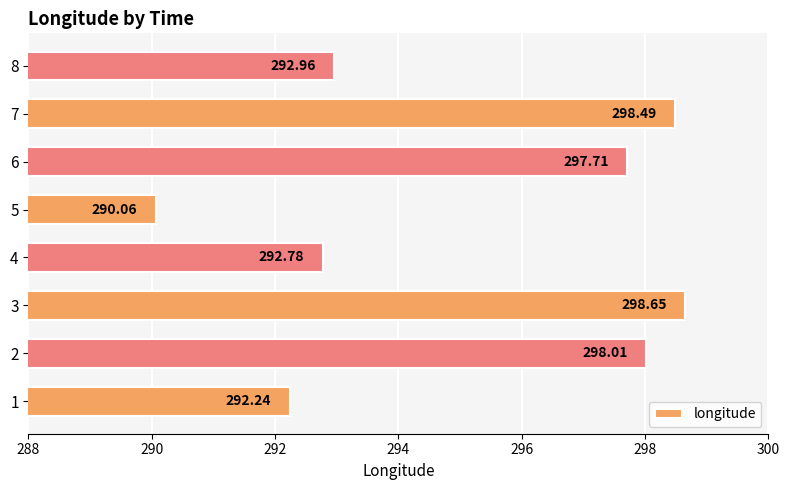

What is the difference between the values at 8 and 5?

2.9